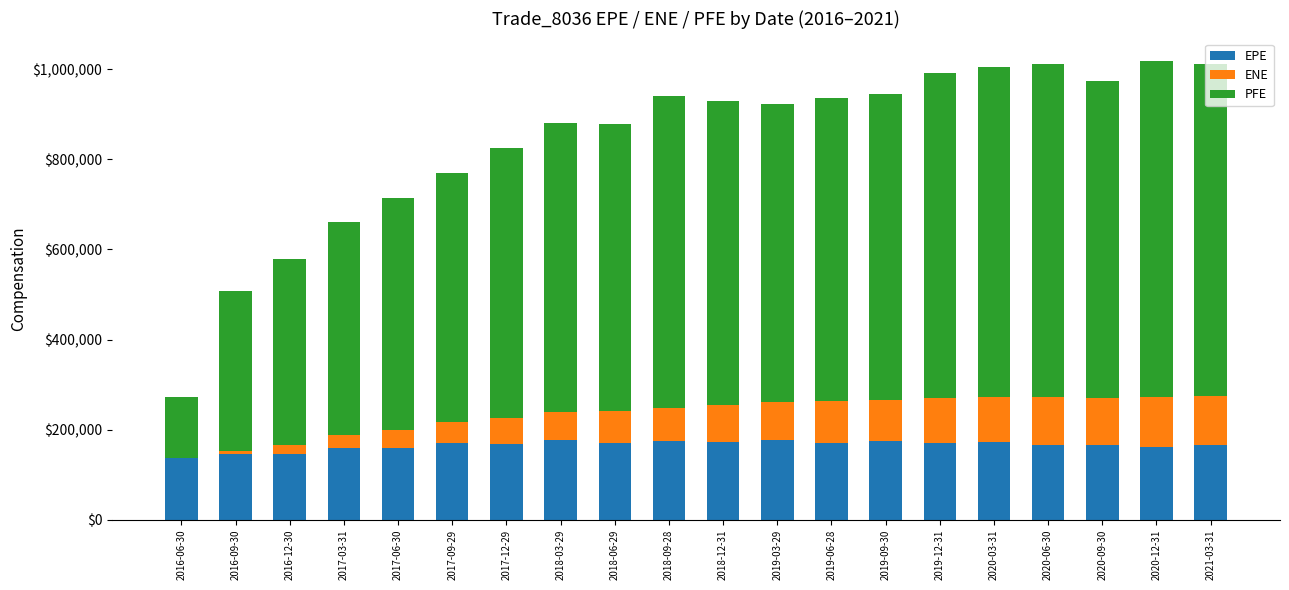

What is the maximum value for EPE?

176798